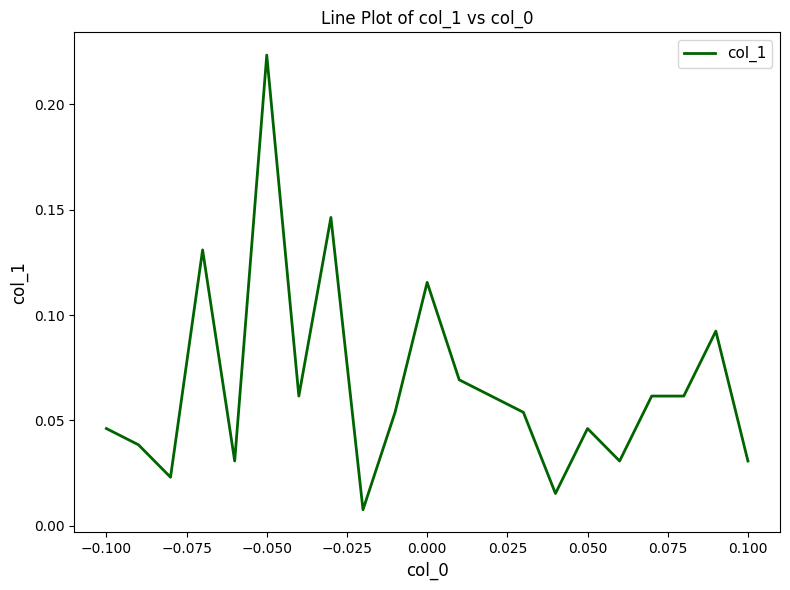

Does the chart display data point markers on the line(s)?

No